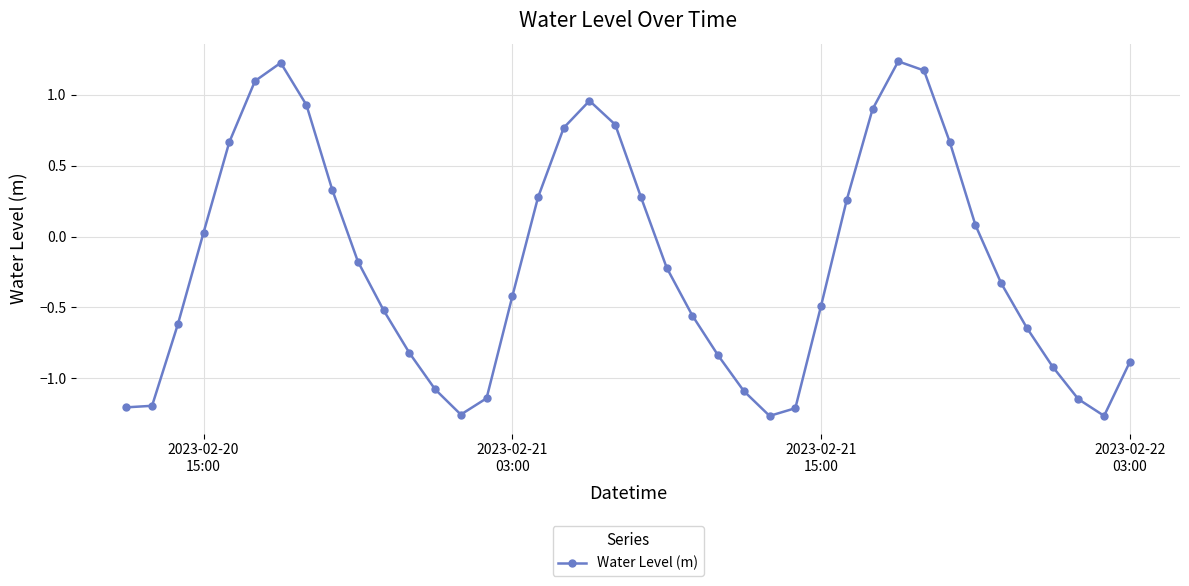

What is the difference between the second highest and minimum values?

2.5